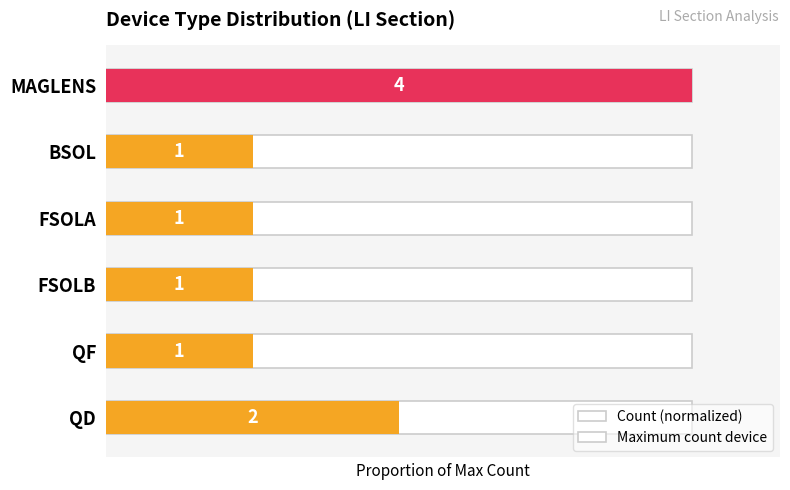

Which has a higher value, FSOLB or FSOLA?

FSOLB